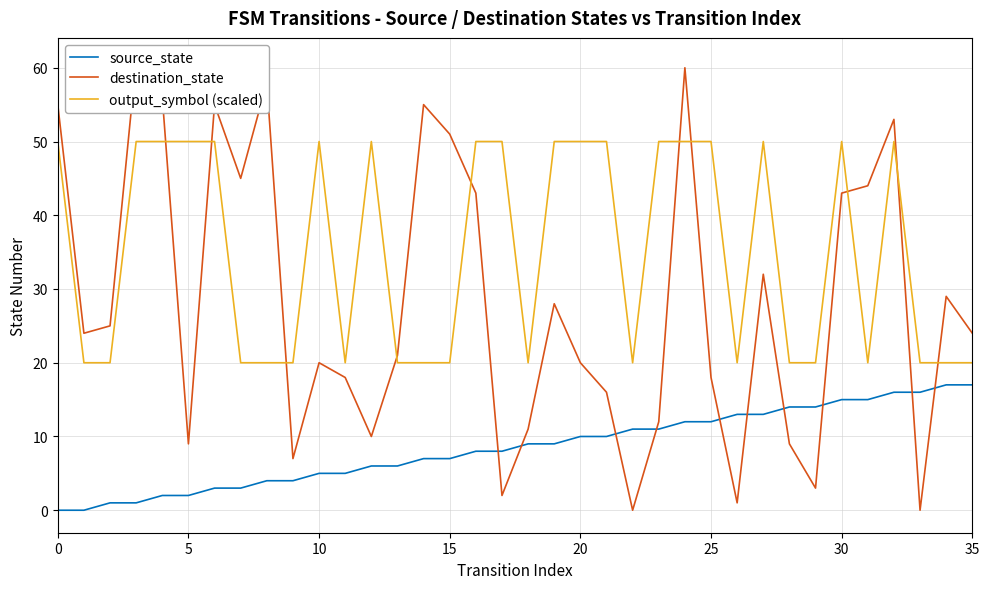

True or false: output_symbol (scaled) has more than 2 points higher than both neighbors.

True